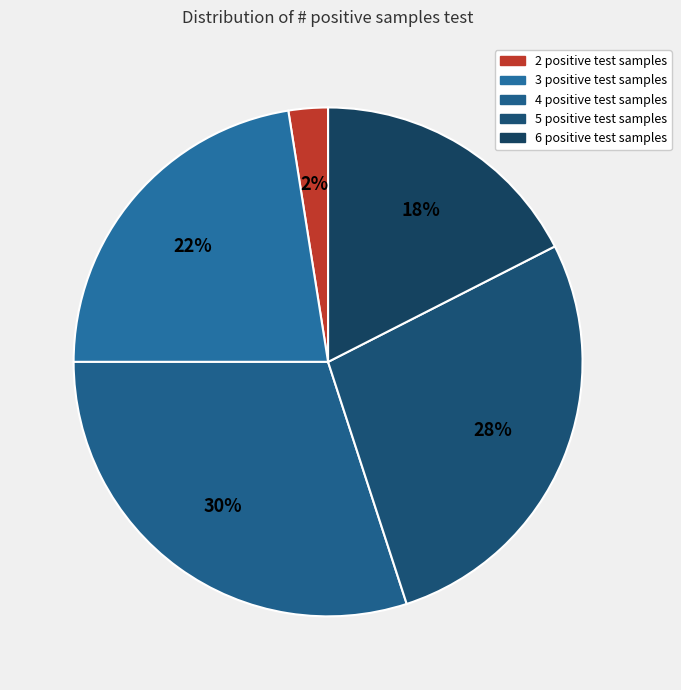

To the nearest percent, what is the combined percentage of 4 positive test samples and 3 positive test samples?

52%